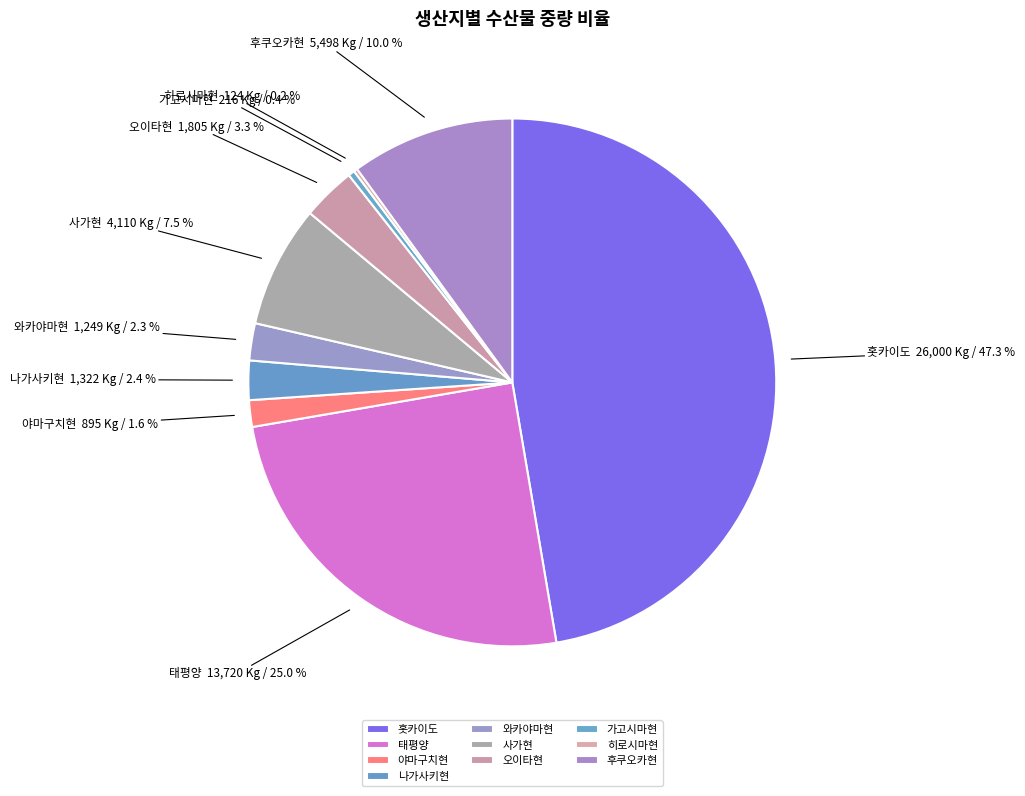

To the nearest percent, what is the combined percentage of 와카야마현 and 사가현?

10%